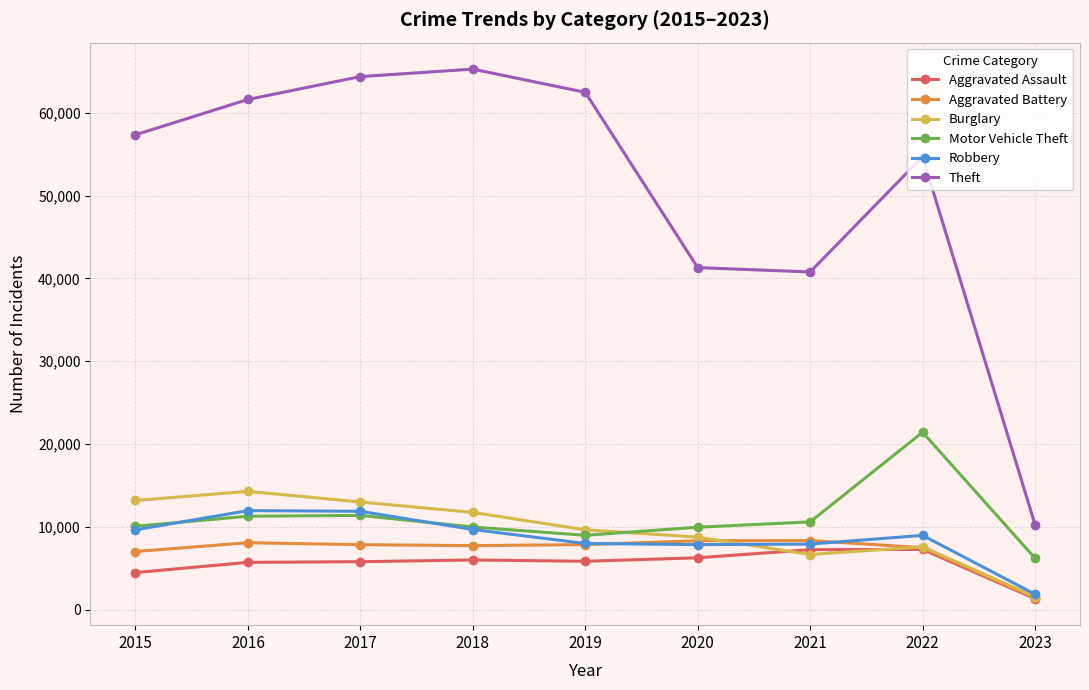

Which series has the largest total across all categories?

Theft